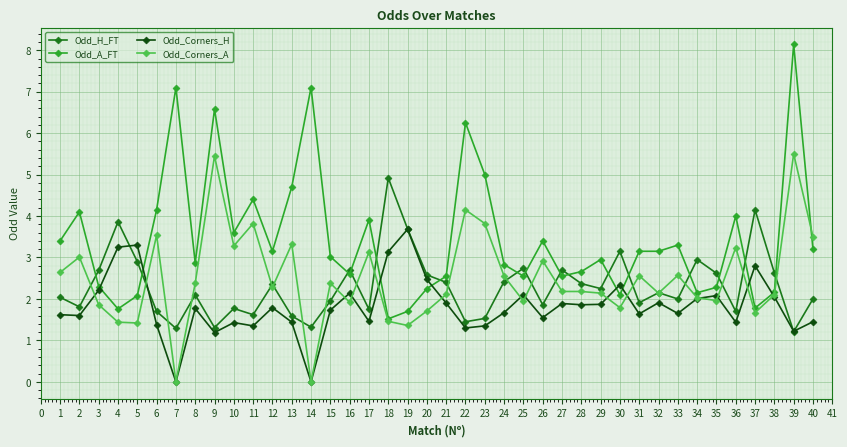

What is the difference between the maximum and minimum values in the Odd_H_FT series?

3.7